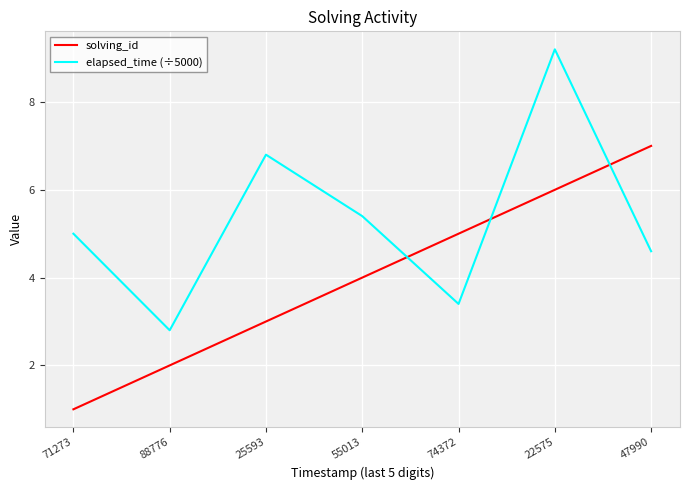

Which series ends up on top after the final intersection of solving_id and elapsed_time (÷5000)?

solving_id